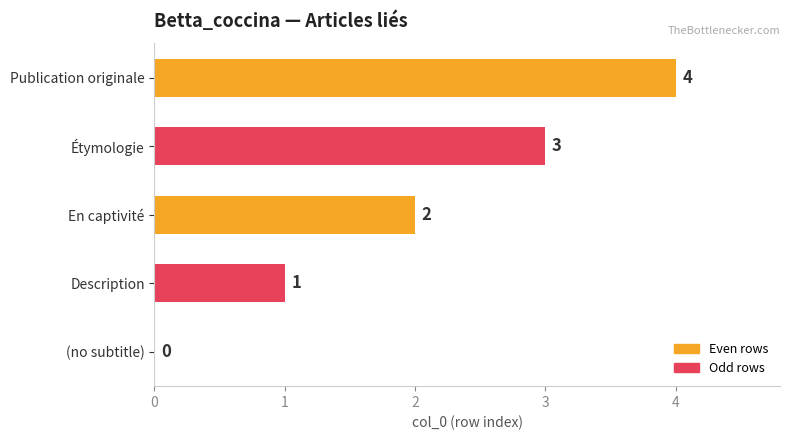

Where is the data nearest to the value 2?

En captivité